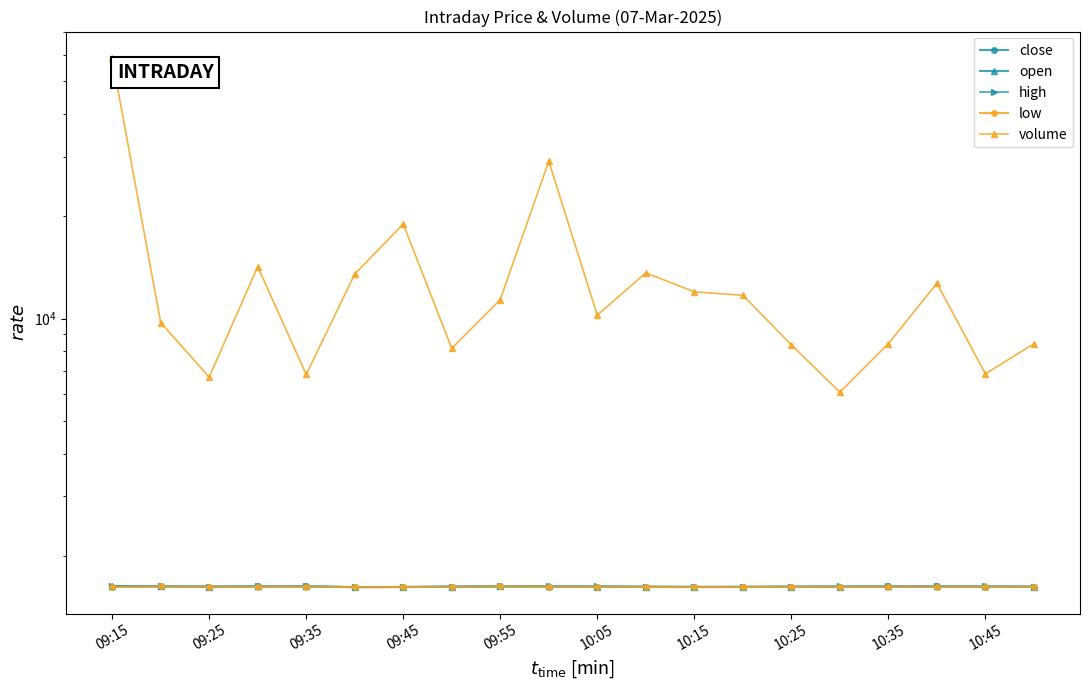

Where does the low series first go above 1620?

09:25